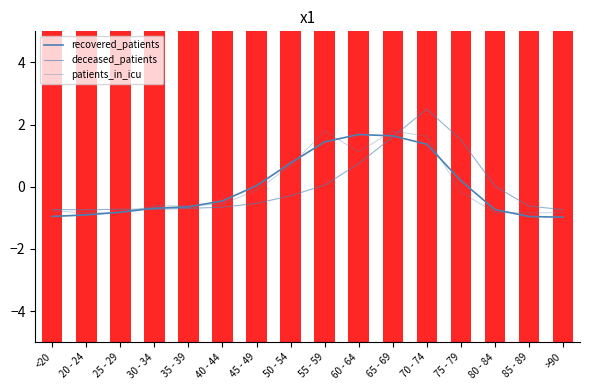

Which series has the largest total across all categories?

recovered_patients